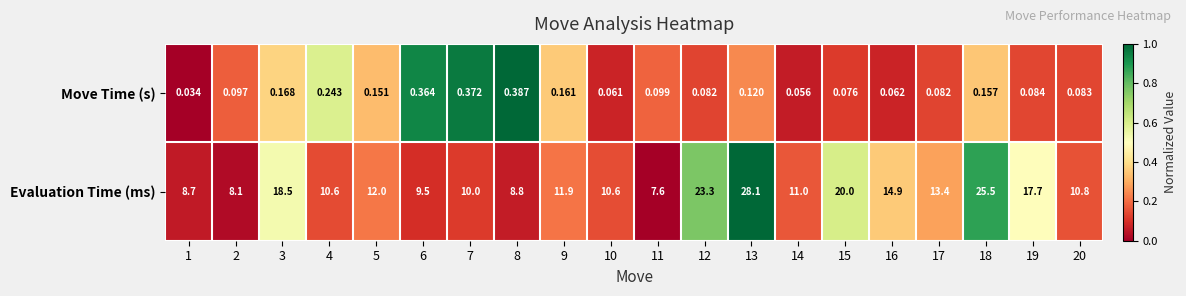

Which series has the largest range (max minus min)?

Evaluation Time (ms)